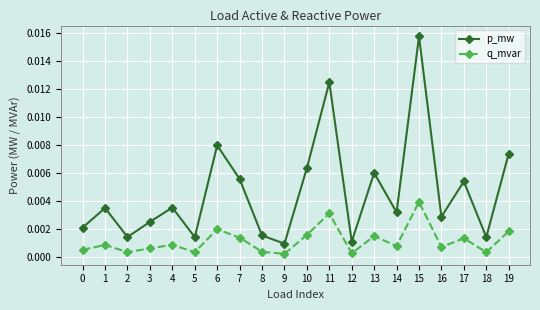

True or false: q_mvar and p_mw intersect in this chart.

False